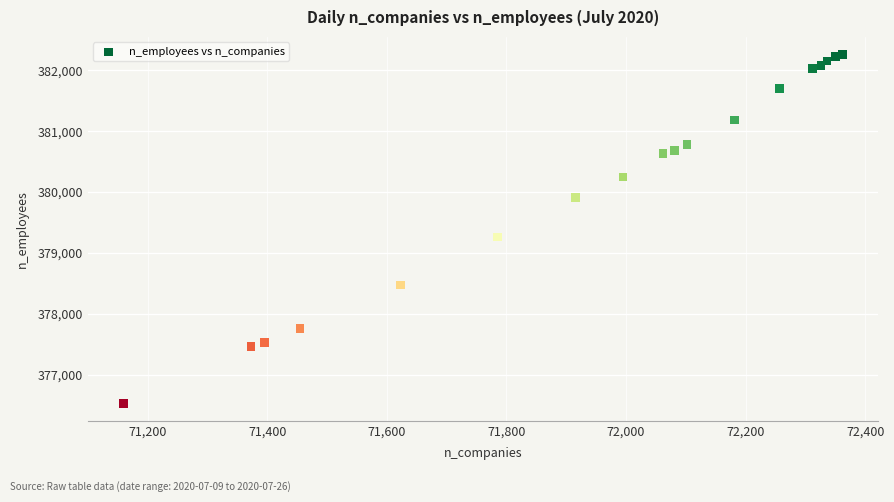

What Y value in the scatter plot is closest to 379395?

379260